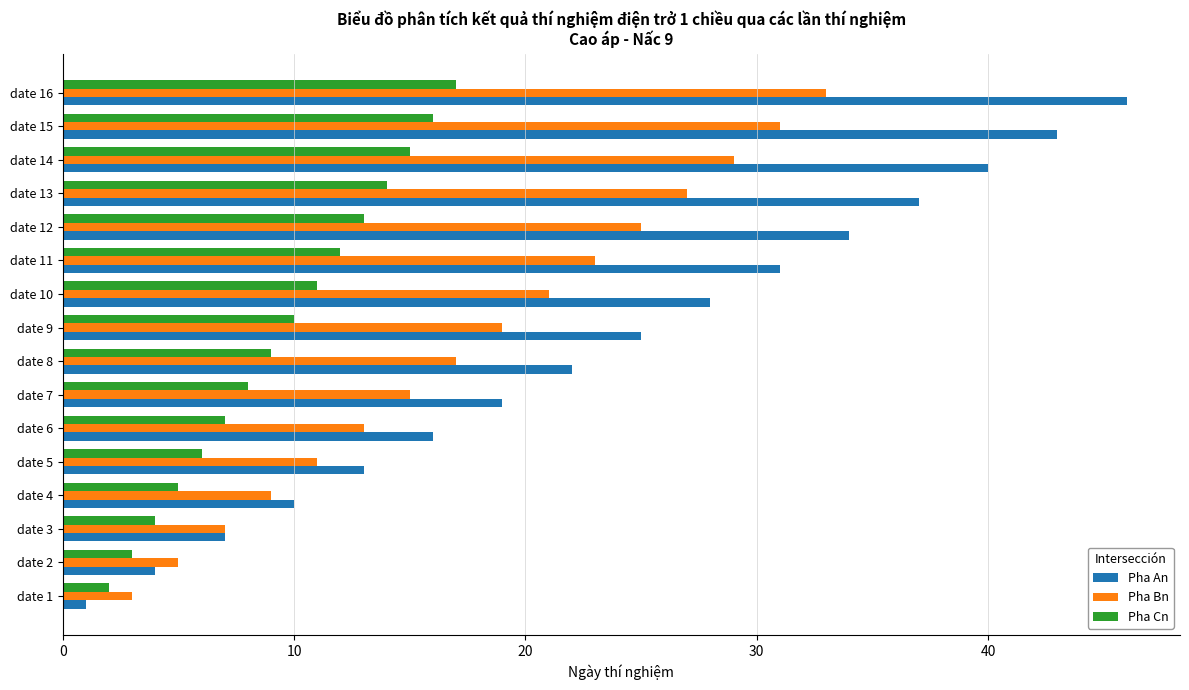

Rank the categories by Pha An value from highest to lowest.

date 16, date 15, date 14, date 13, date 12, date 11, date 10, date 9, date 8, date 7, date 6, date 5, date 4, date 3, date 2, date 1